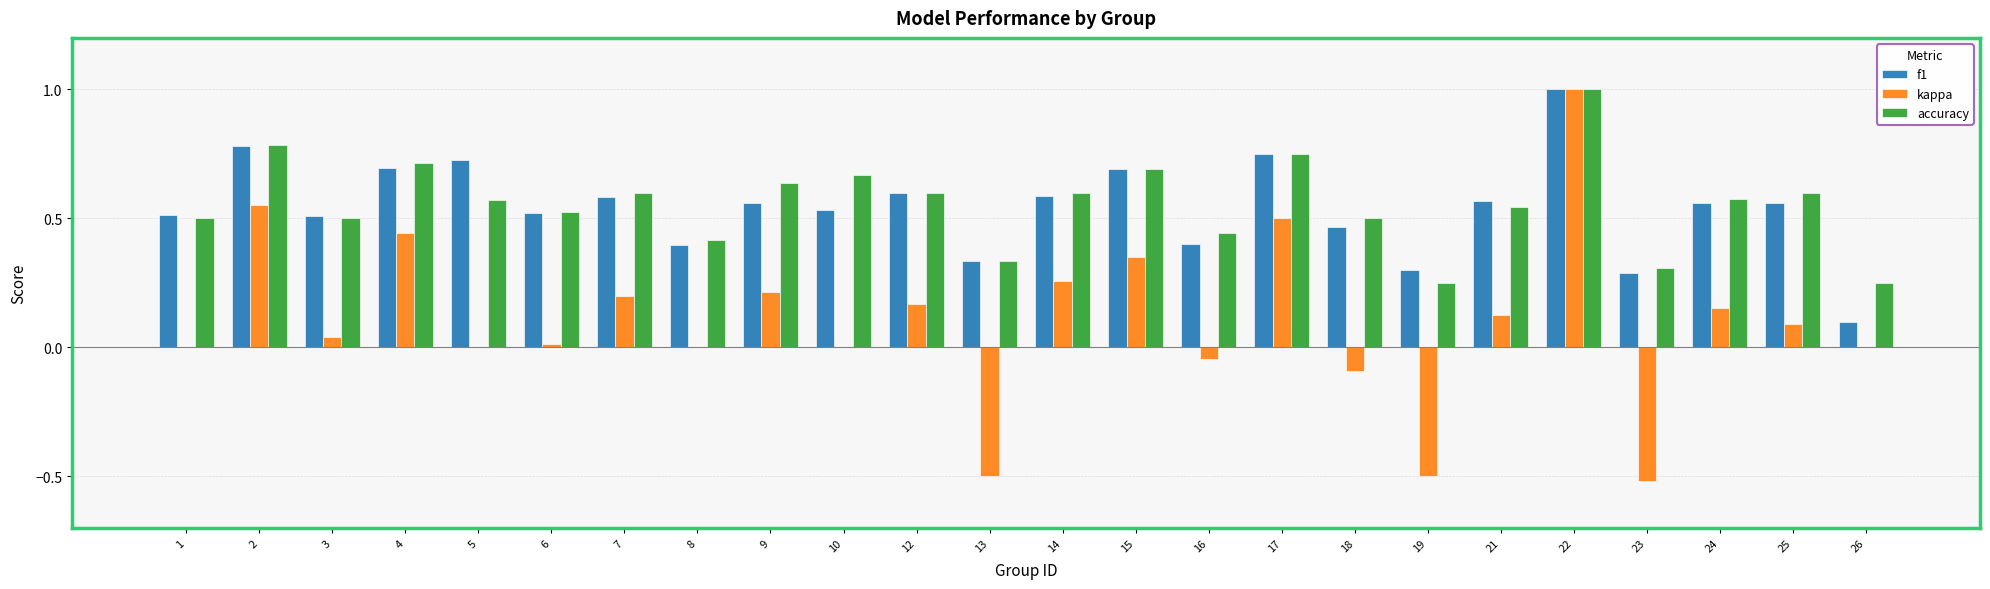

At which category is the sum across all series the highest?

22